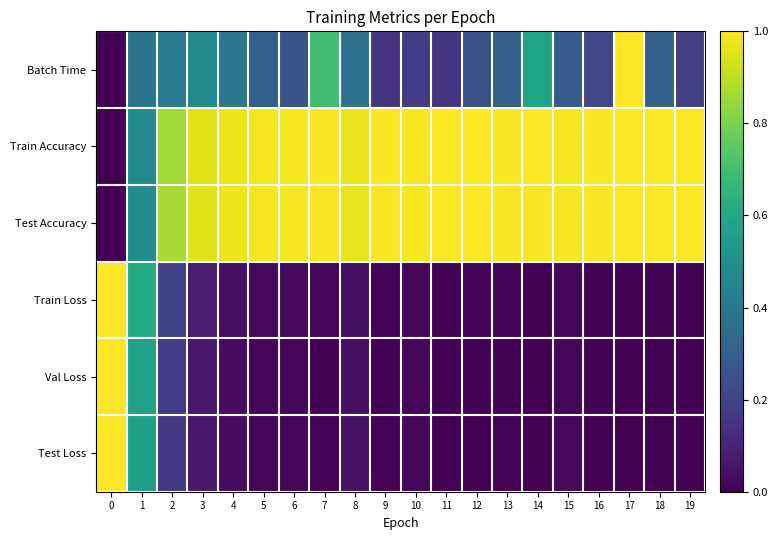

What is the maximum value shown in the chart?

1.0